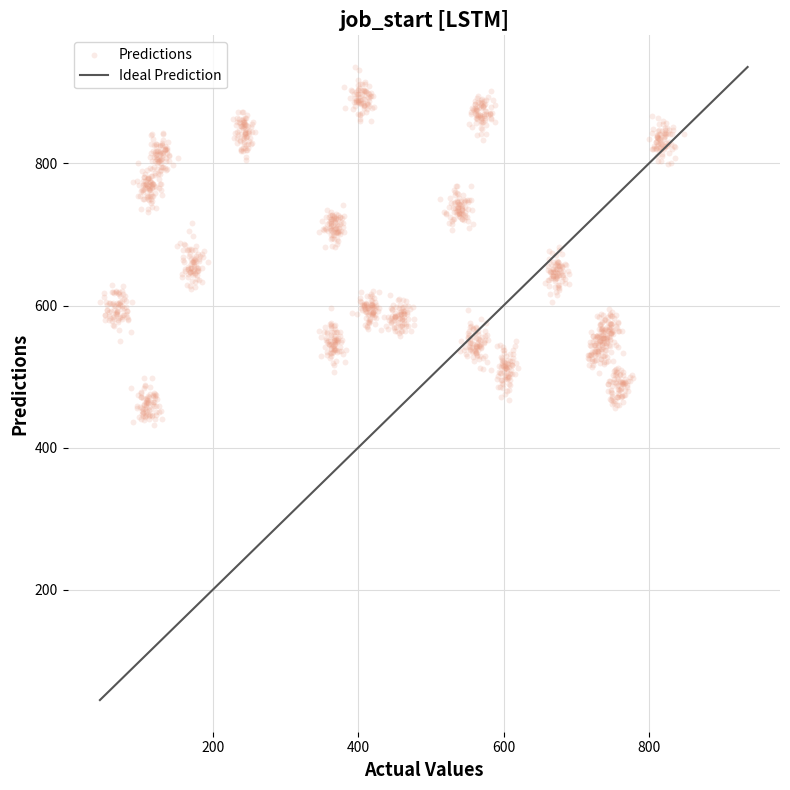

What is the range of X values (max minus min)?

804.2